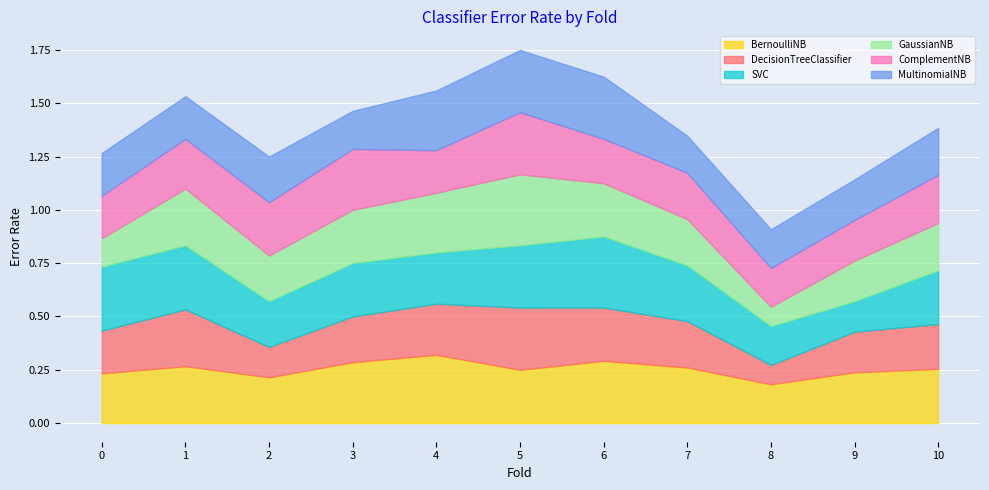

True or false: SVC has a value of 0.4 at 10.

False